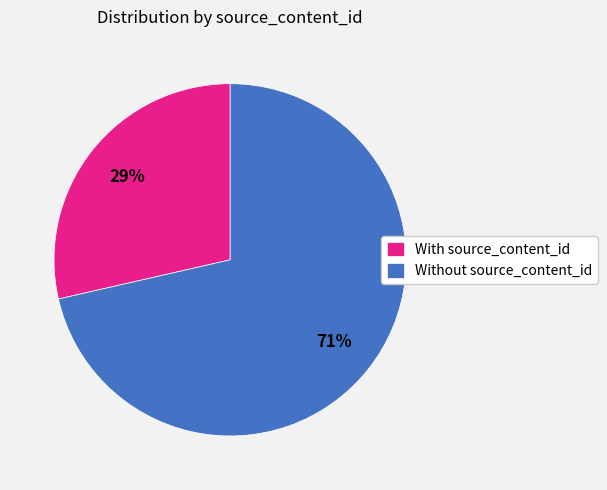

The Without source_content_id slice represents 77% of the pie. True or false?

False